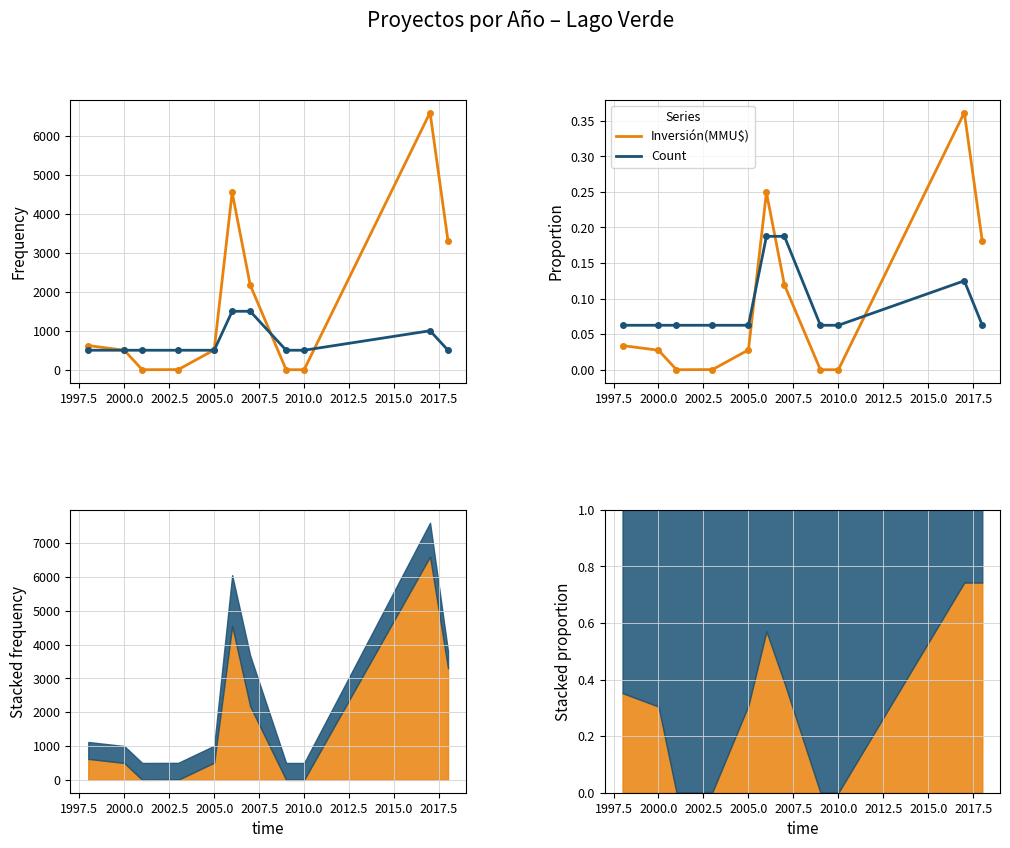

The Count×500 series shows 500.0 at 2002.5. True or false?

True